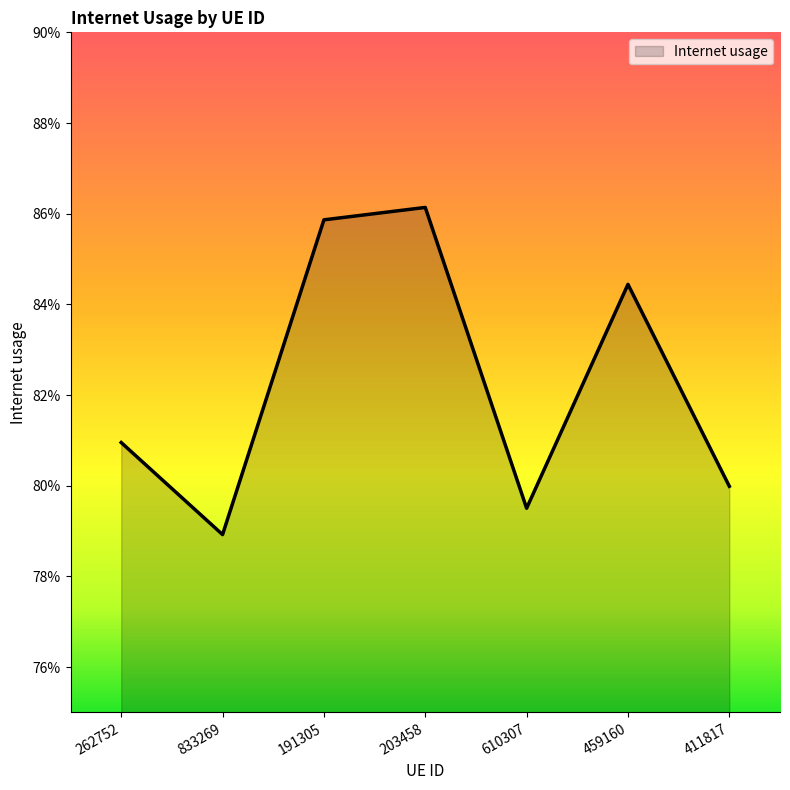

What value does the data have at 610307?

0.8